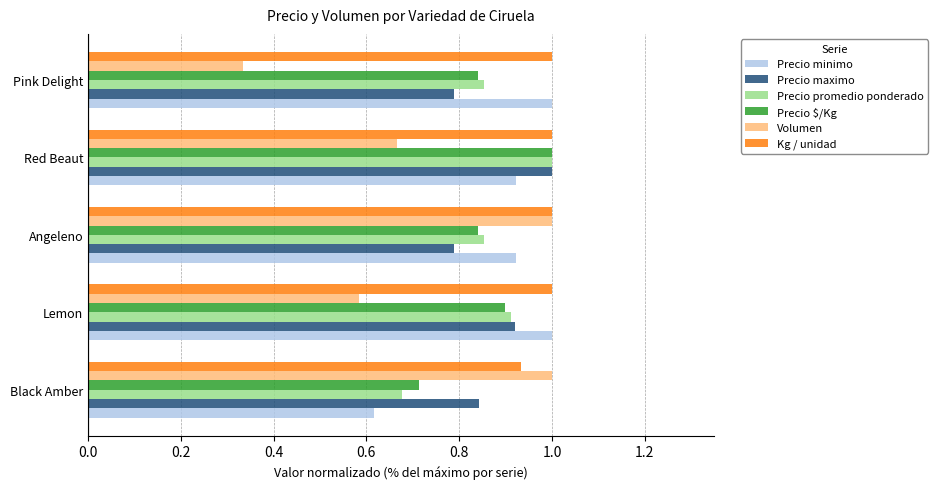

At which category does the chart reach its minimum across all series?

Pink Delight